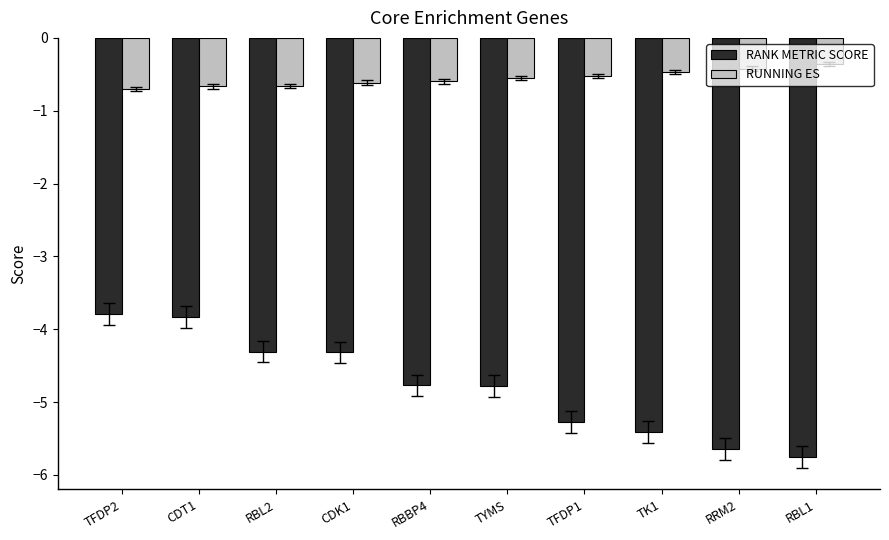

Reading left to right, transcribe all the data shown in this chart.

RANK METRIC SCORE: TFDP2=-3.8	CDT1=-3.8	RBL2=-4.3	CDK1=-4.3	RBBP4=-4.8	TYMS=-4.8	TFDP1=-5.3	TK1=-5.4	RRM2=-5.6	RBL1=-5.8
RUNNING ES: TFDP2=-0.7	CDT1=-0.7	RBL2=-0.7	CDK1=-0.6	RBBP4=-0.6	TYMS=-0.5	TFDP1=-0.5	TK1=-0.5	RRM2=-0.4	RBL1=-0.4